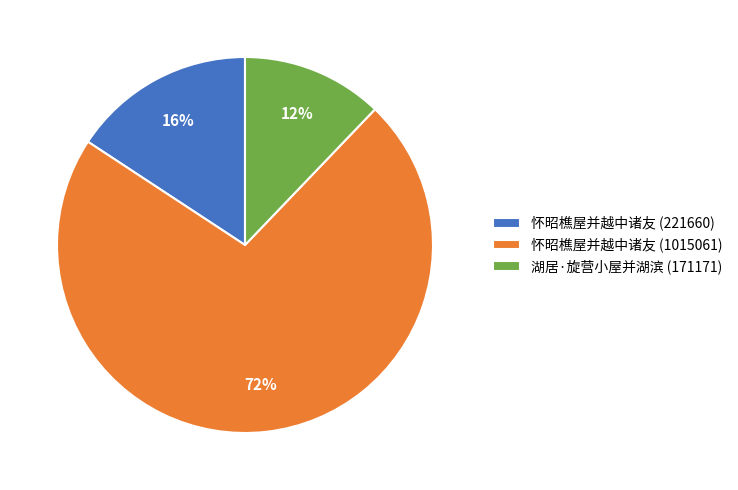

True or false: 怀昭樵屋并越中诸友 (1015061) accounts for 63% of the total.

False